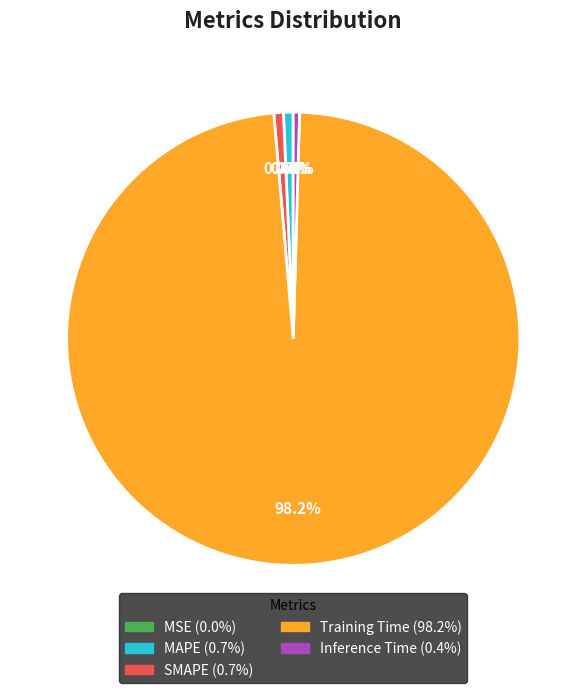

Which category has the biggest portion of the pie?

Training Time